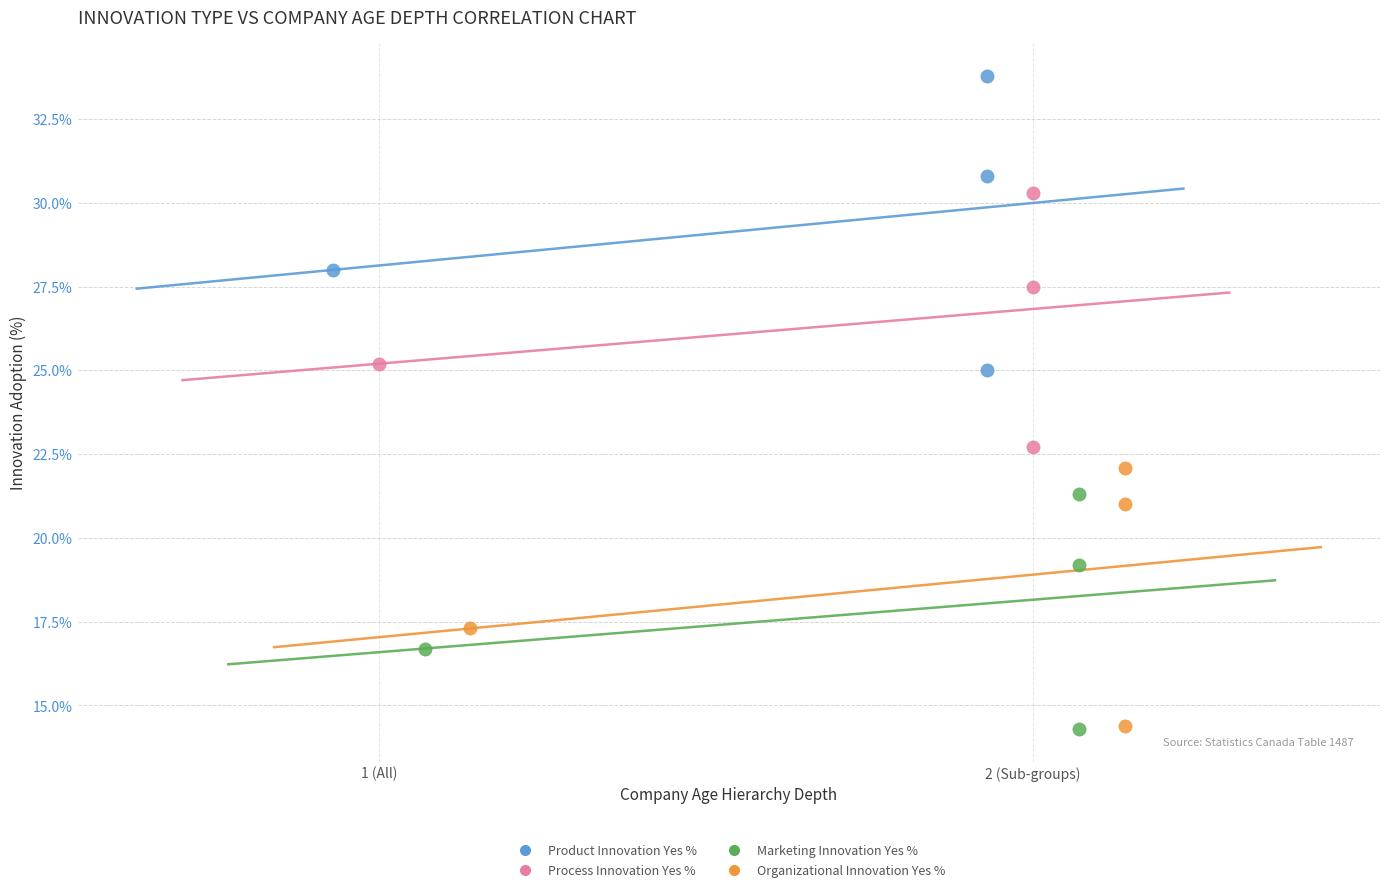

Which series reaches the maximum Y coordinate?

Product Innovation Yes %